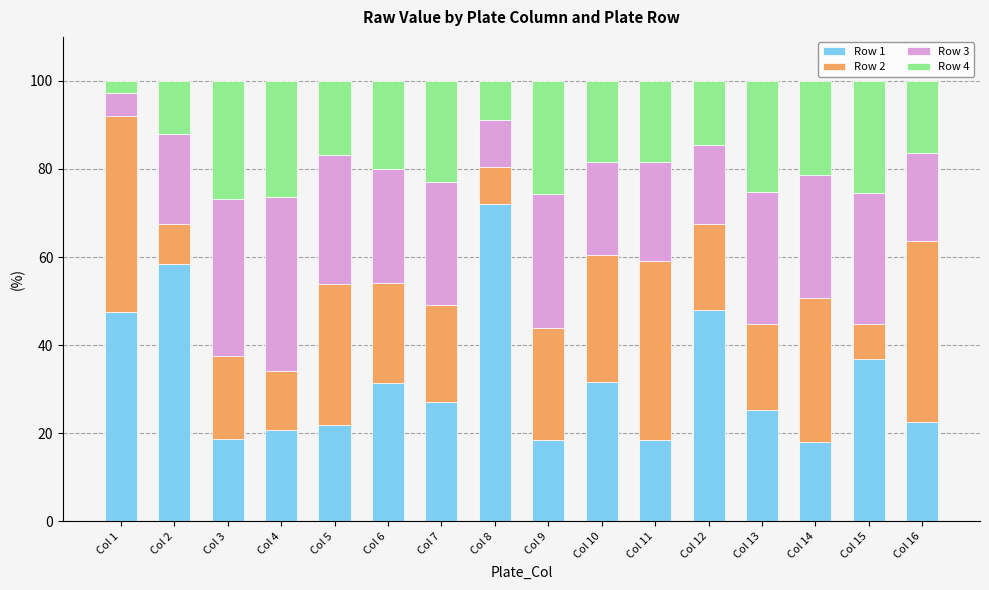

True or false: Row 1 has a value of 18.8 at Col 3.

True